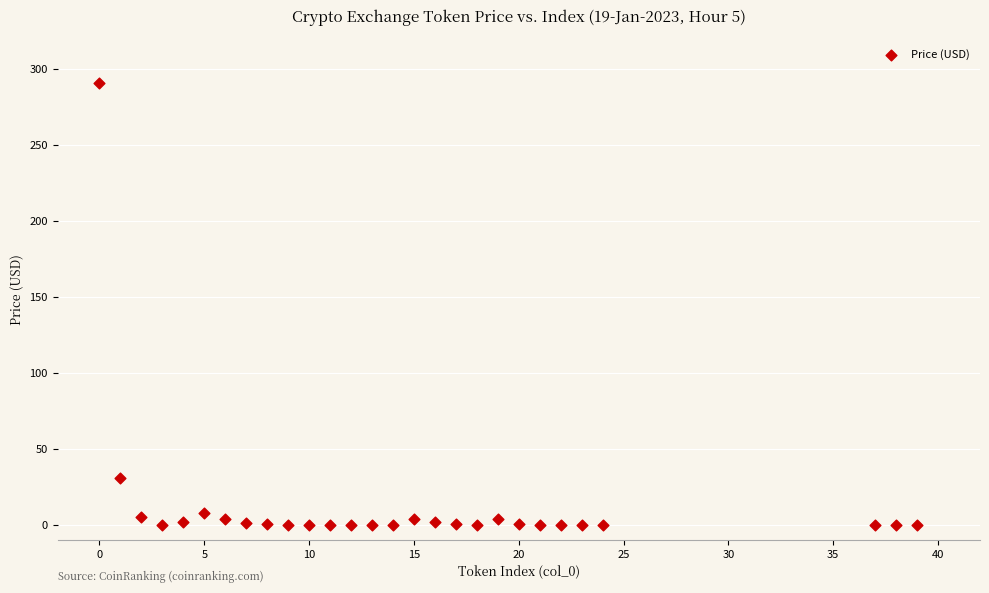

What is the range of X values (max minus min)?

39.0